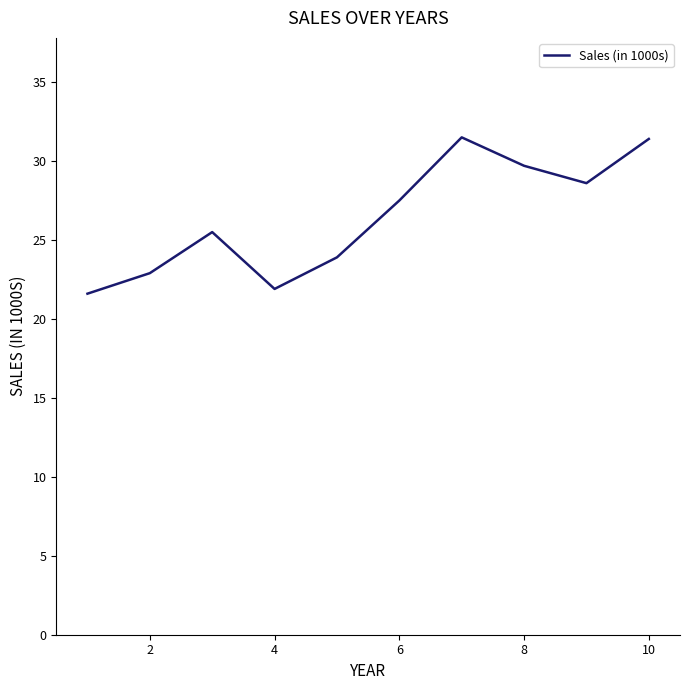

What is the difference between the maximum and minimum values?

9.9